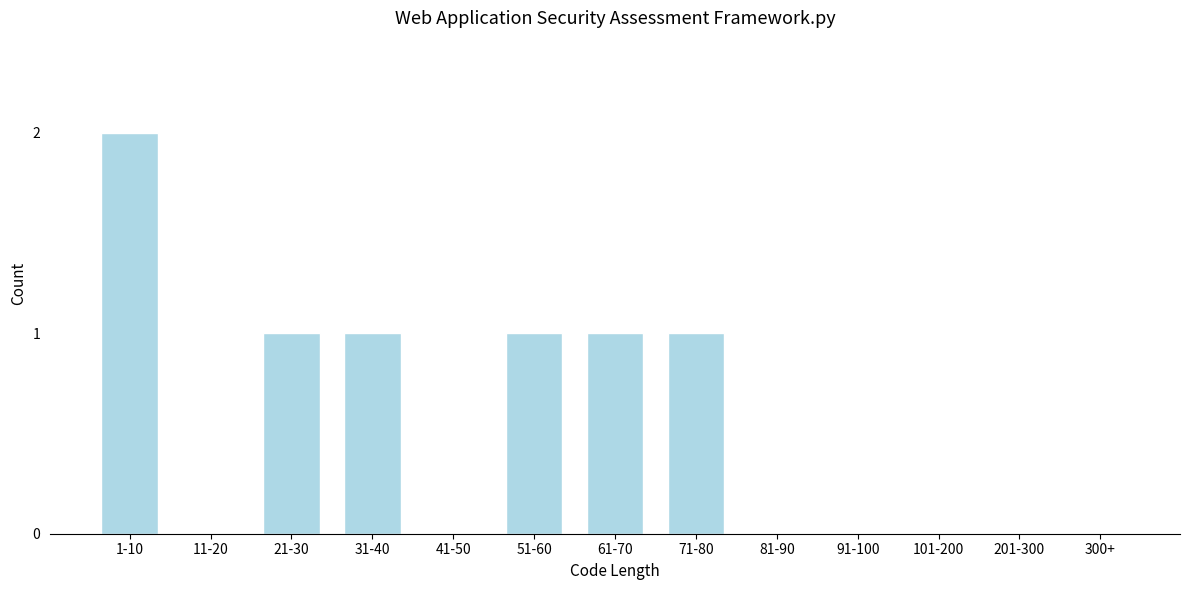

Reading left to right, what are all the values shown in this chart?

1-10=2	11-20=0	21-30=1	31-40=1	41-50=0	51-60=1	61-70=1	71-80=1	81-90=0	91-100=0	101-200=0	201-300=0	300+=0